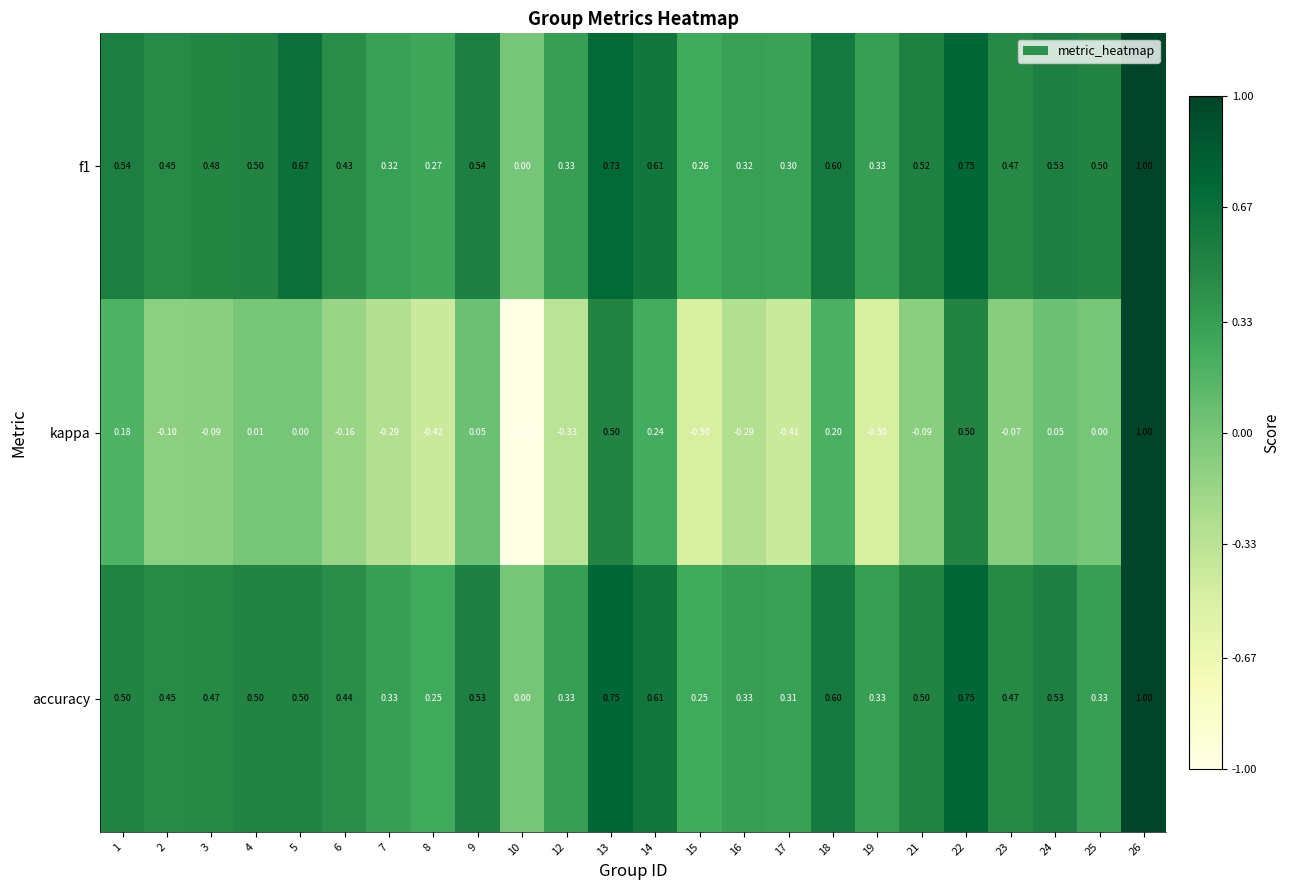

Is the value of f1 at 10 greater than the value of kappa at 4?

No